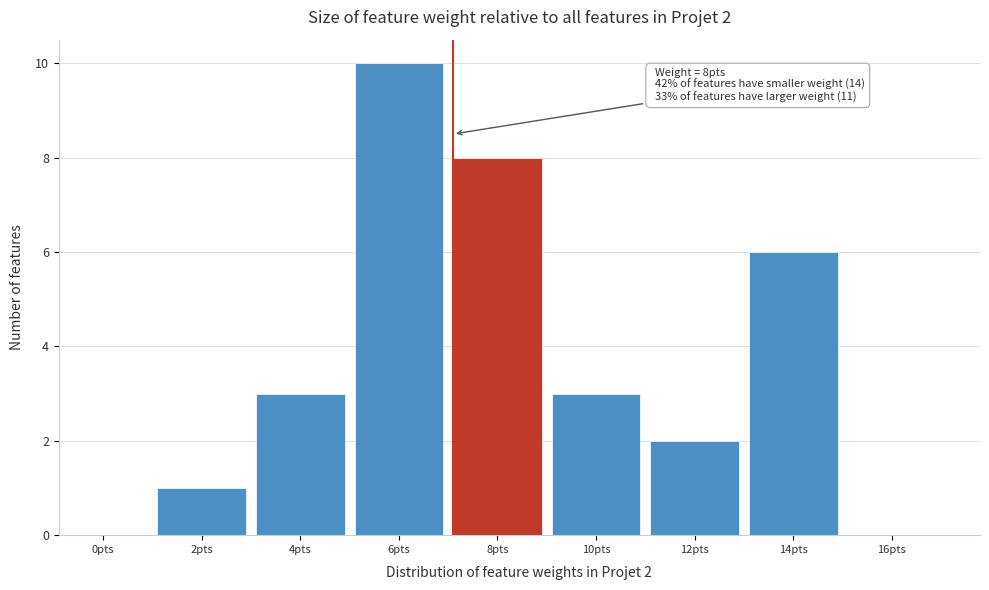

Reading left to right, extract all data points from this chart.

0pts=0	2pts=1	4pts=3	6pts=10	8pts=8	10pts=3	12pts=2	14pts=6	16pts=0